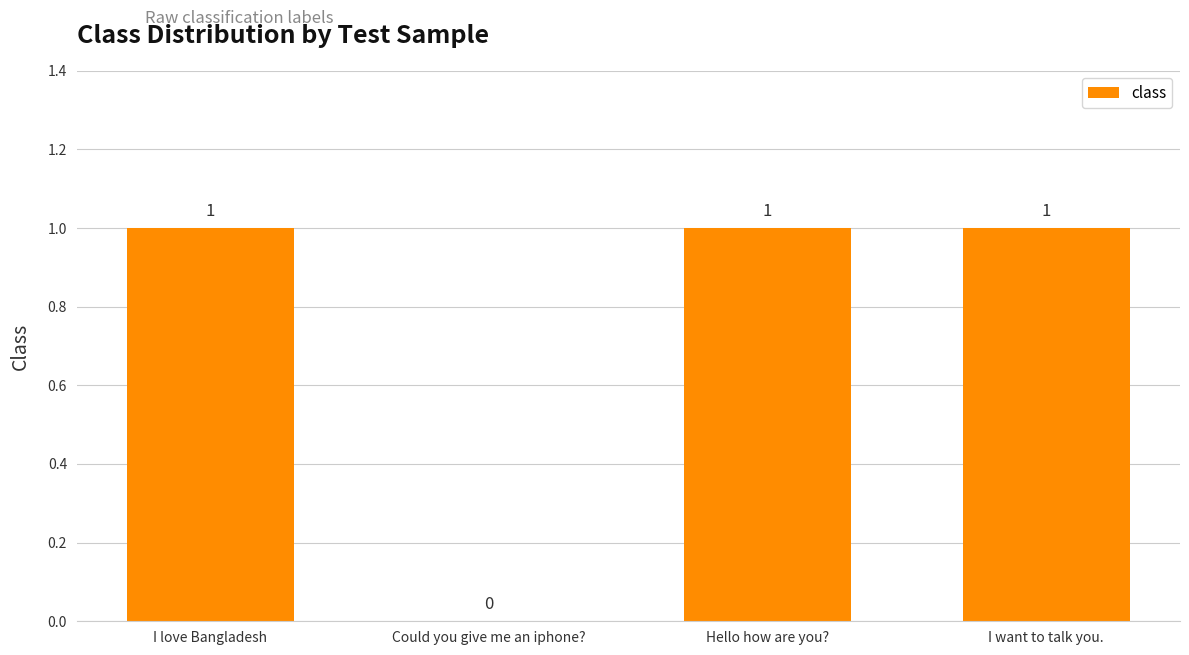

What is the sum of the values at I love Bangladesh and I want to talk you.?

2